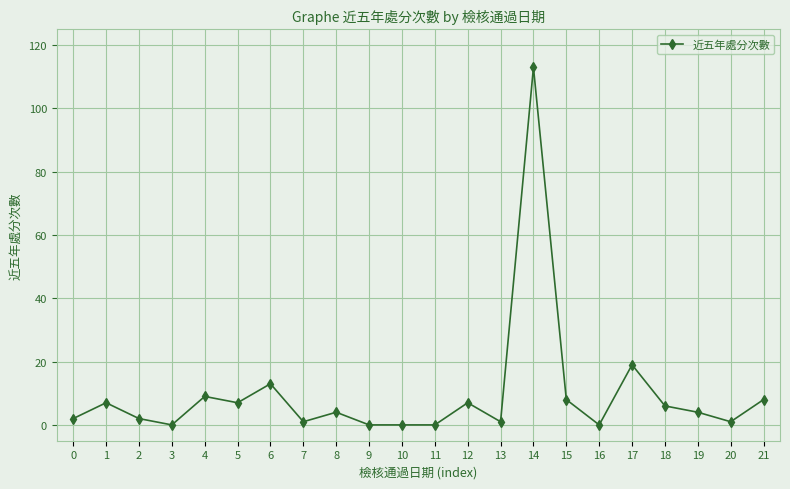

True or false: the data has more than 0 interior local peaks.

True